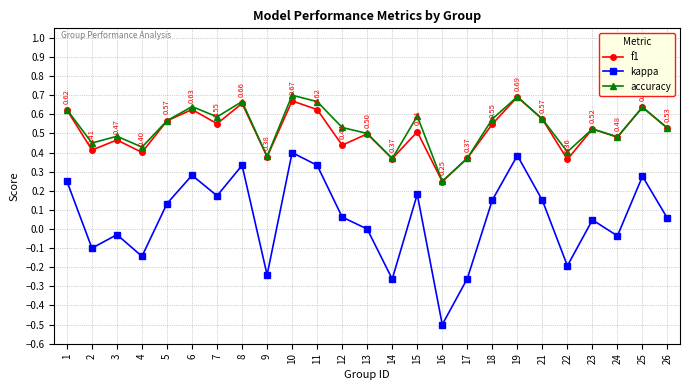

True or false: accuracy and kappa cross at least once.

False